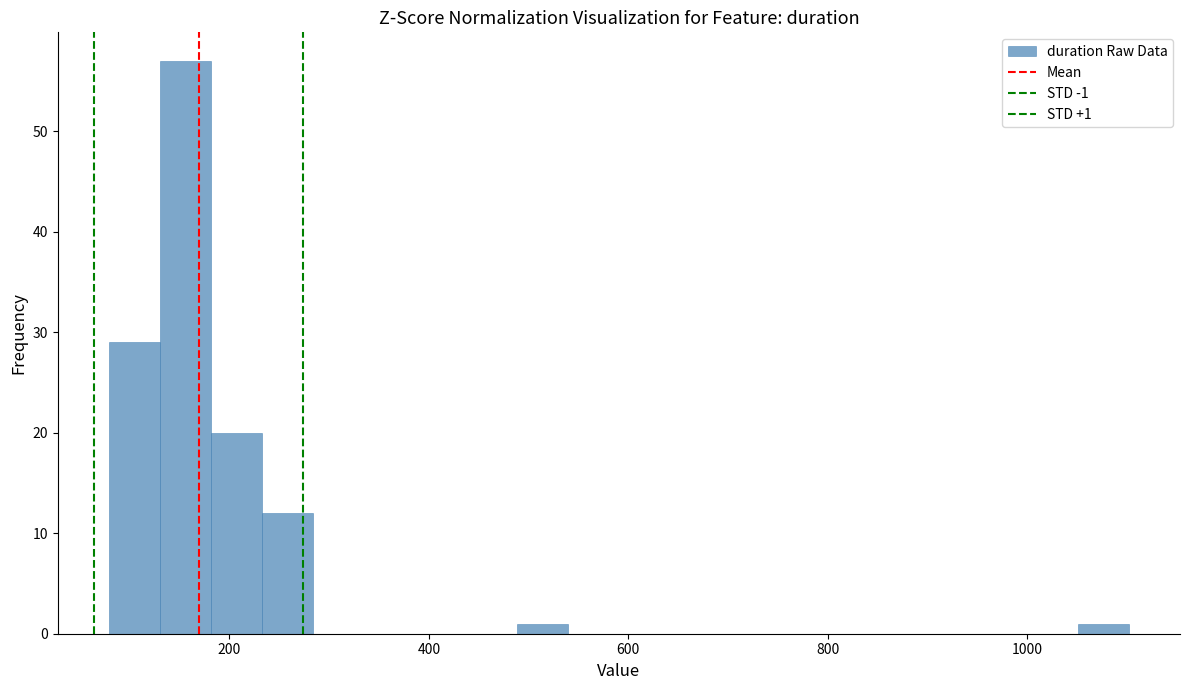

Around what value on the x-axis is the tallest bar? Give the approximate position of its centre, as read against the axis.

160